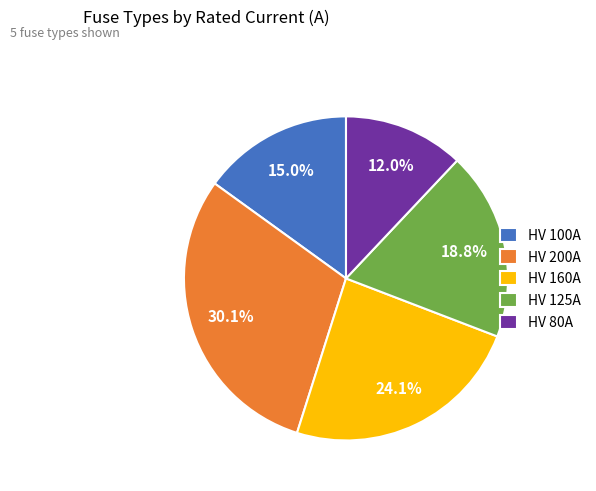

How many segments does this pie chart have?

5